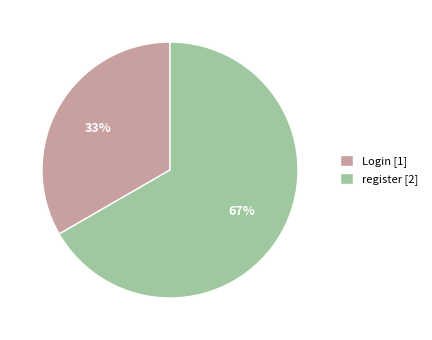

Between Login and register, which is larger?

register